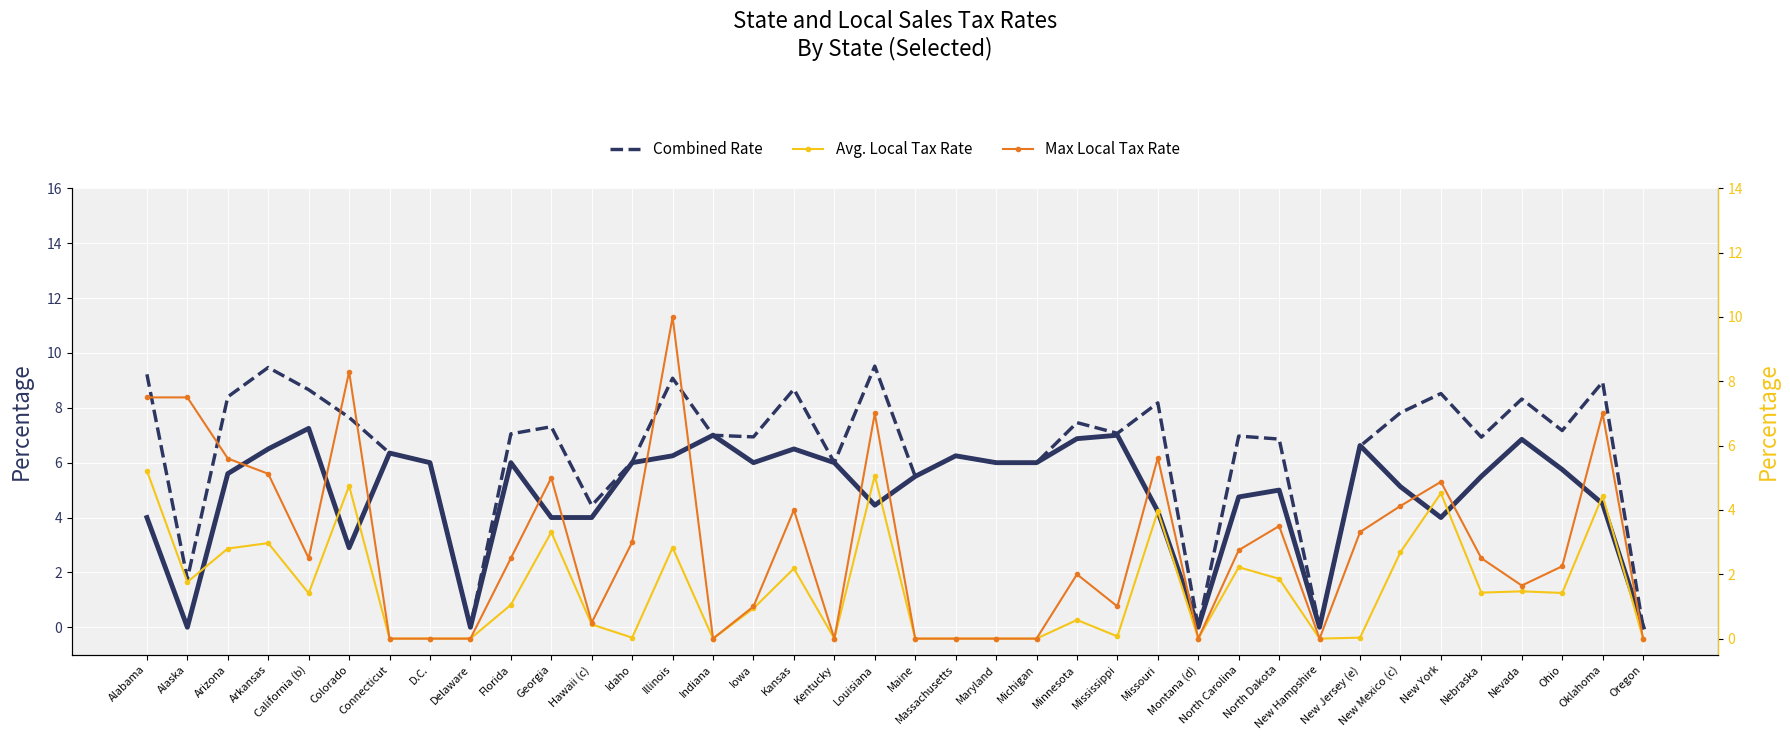

Which category has the lowest value in the Combined Rate series?

Delaware